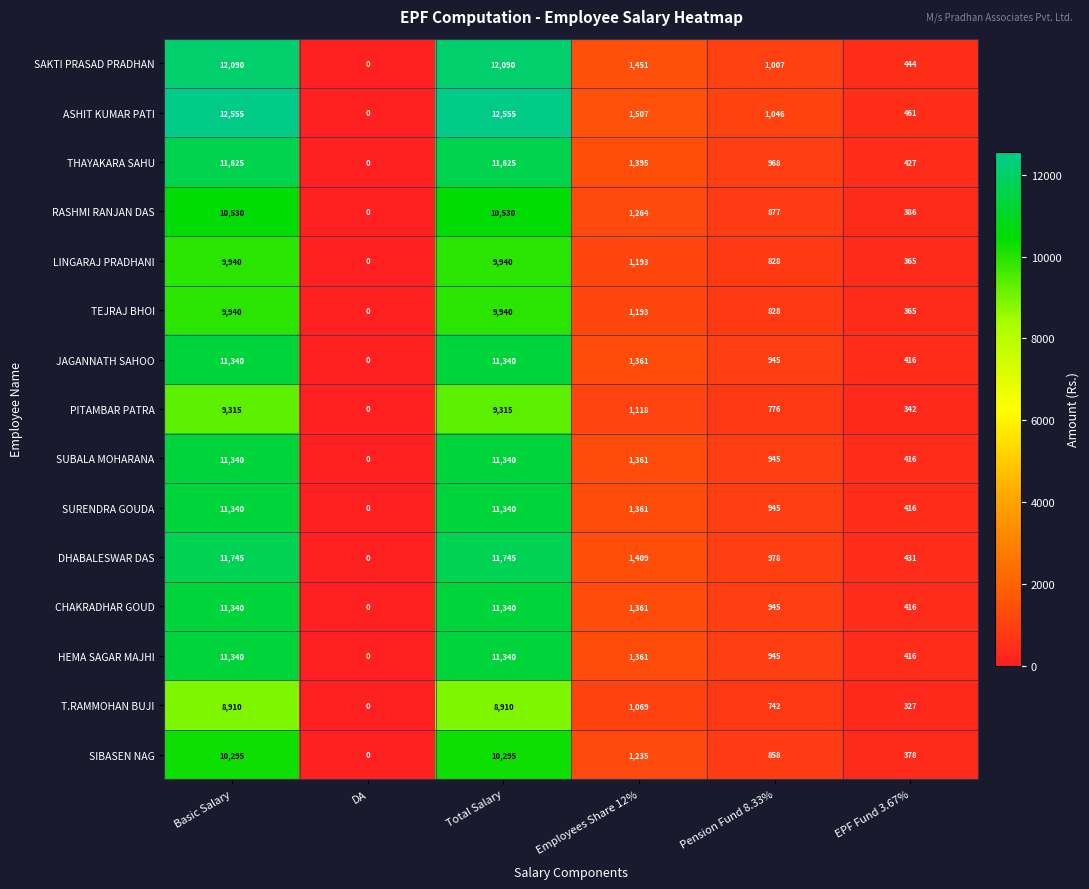

What is the sum of all CHAKRADHAR GOUD values?

25402